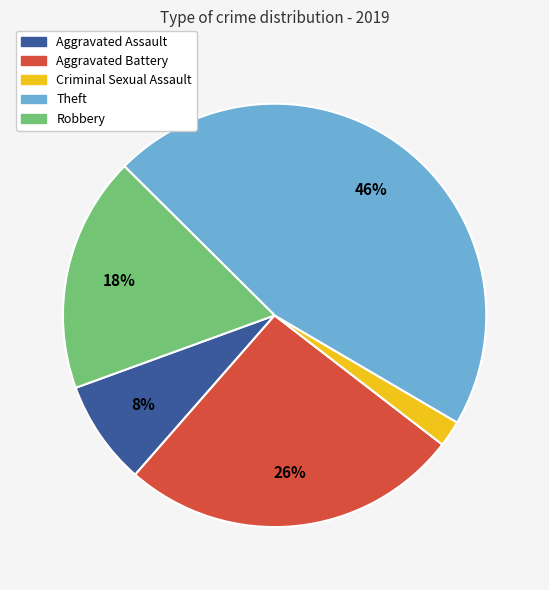

How many slices are in this pie chart?

5